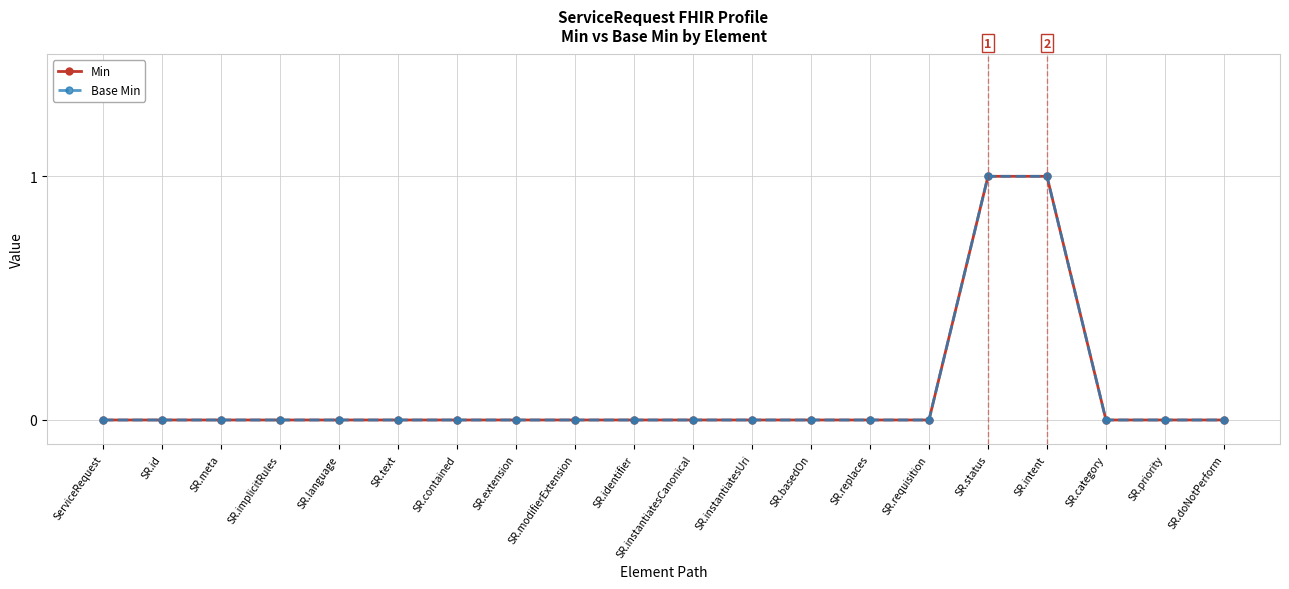

What is the label of the 1st point from the right?

SR.doNotPerform